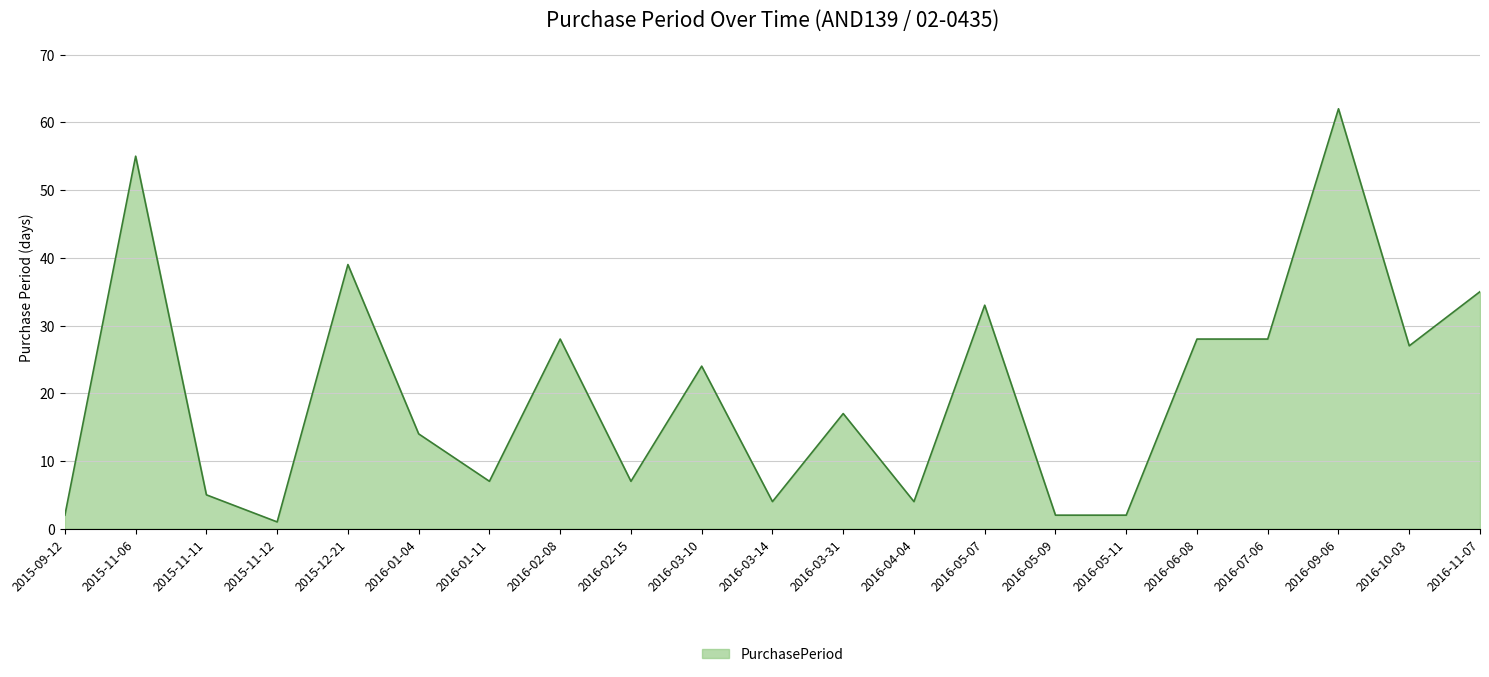

What is the difference between the second highest and minimum values?

54